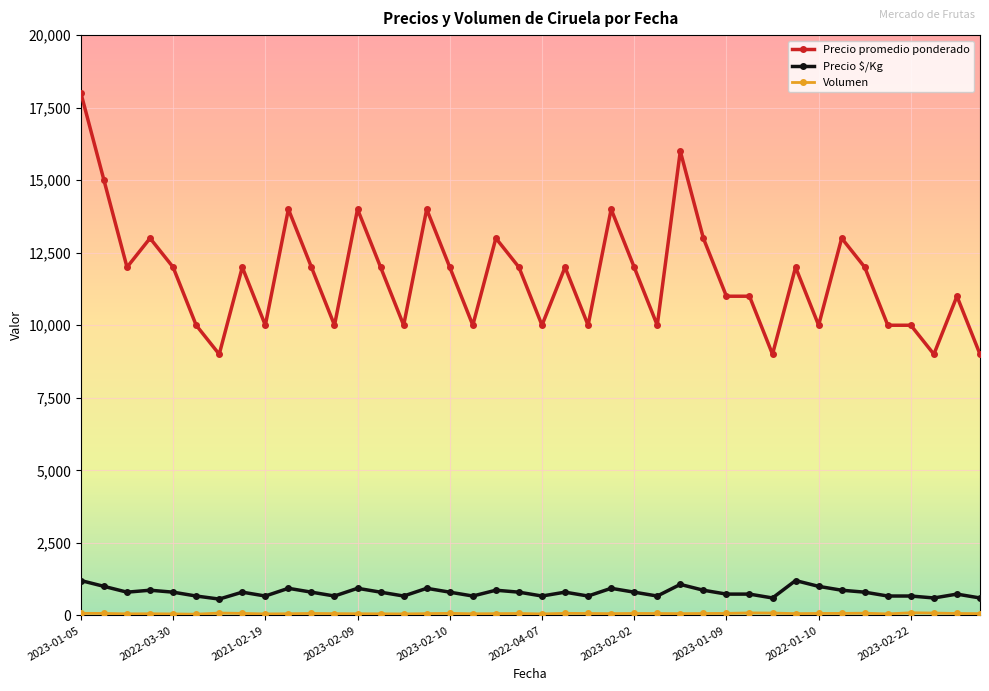

True or false: Precio promedio ponderado and Precio $/Kg intersect in this chart.

False